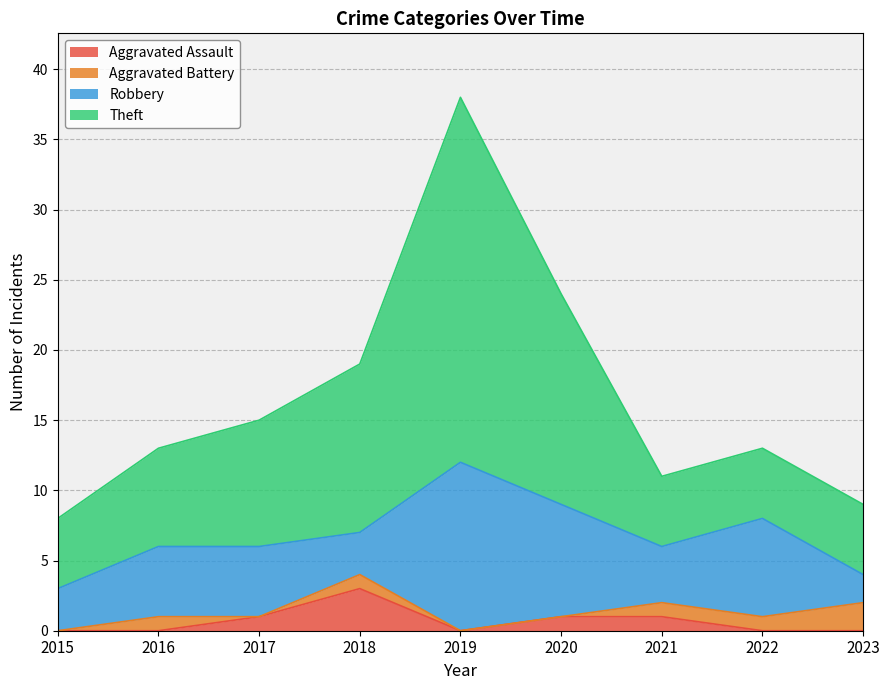

True or false: Aggravated Assault and Theft cross at least once.

False